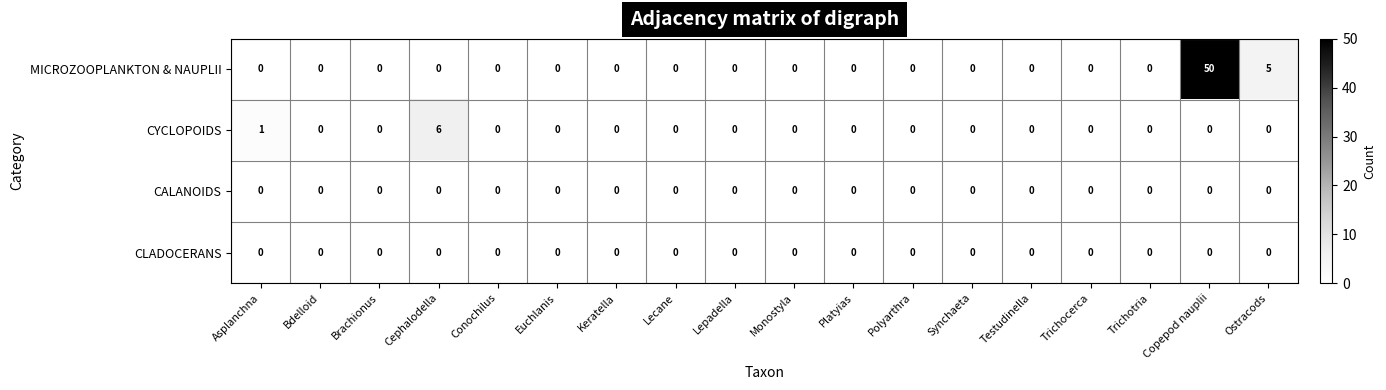

Which category has the highest value across all series?

Copepod nauplii